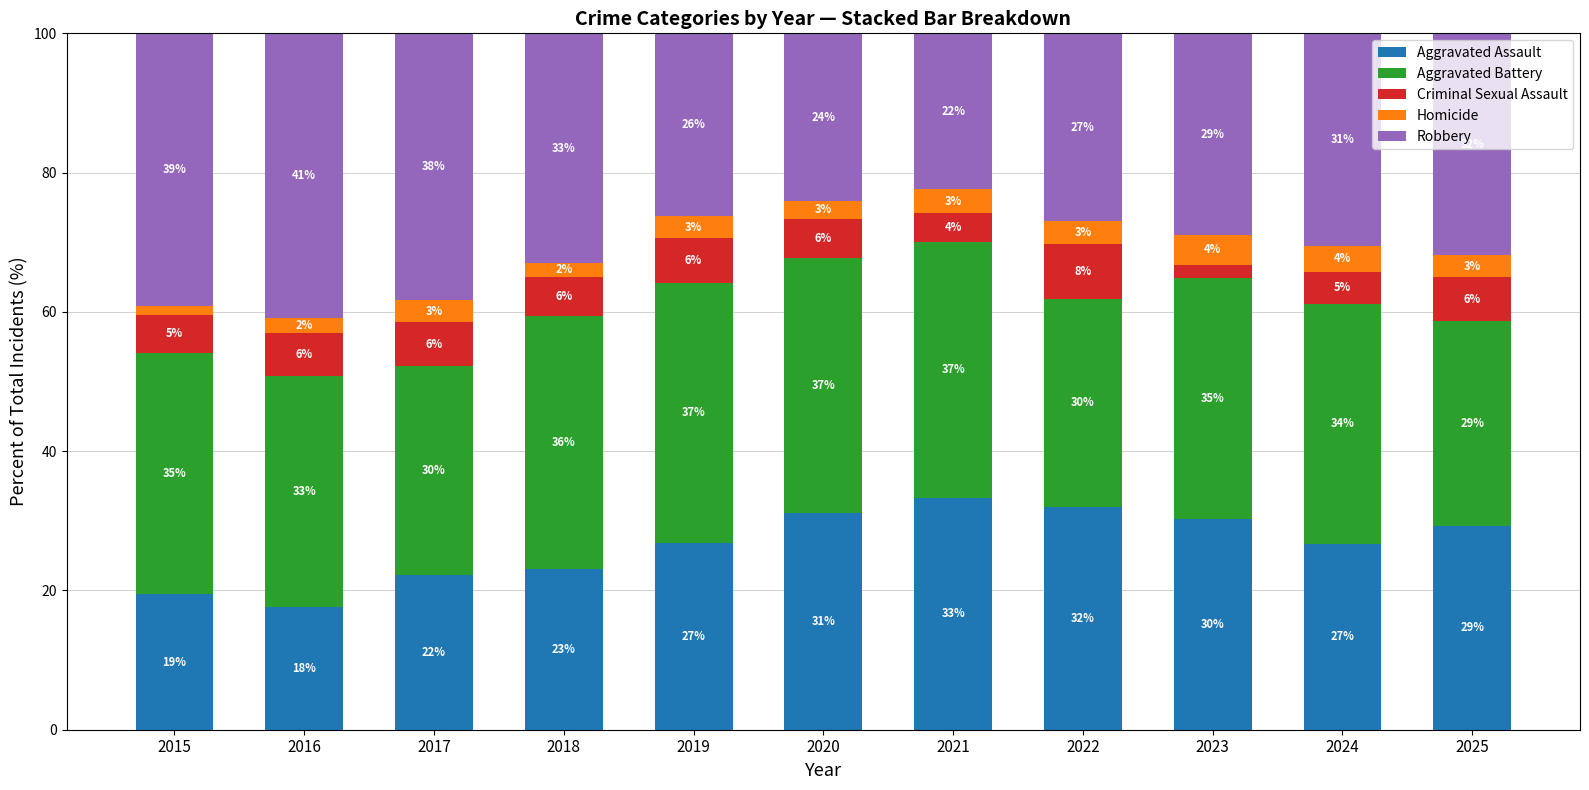

Where does the Criminal Sexual Assault series first go above 5?

2015